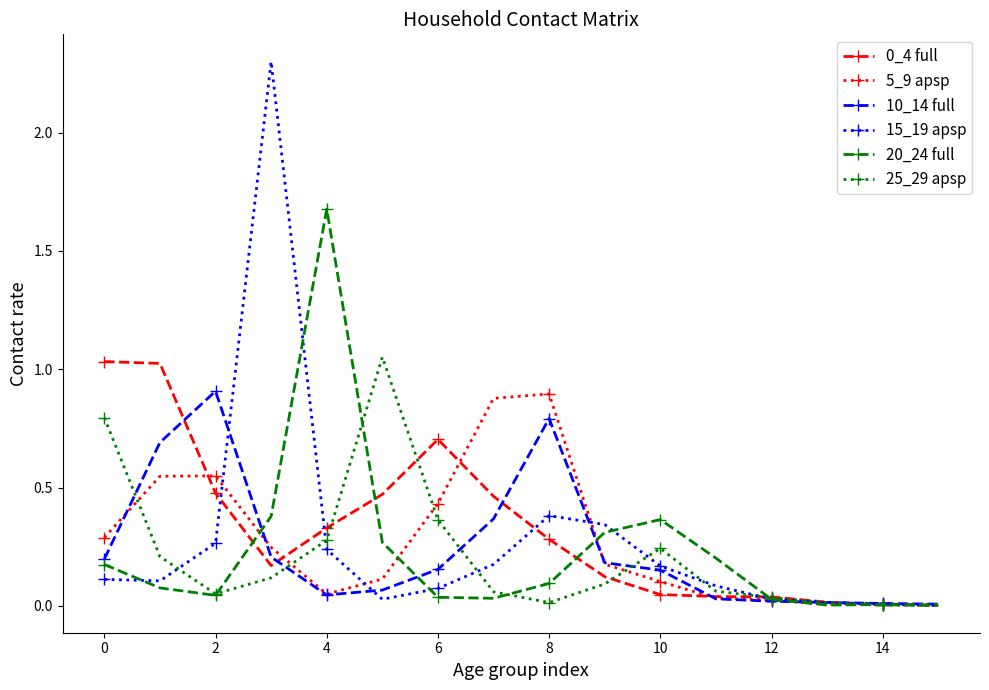

What is the difference between the second highest and second lowest values in the 10_14 full series?

0.8